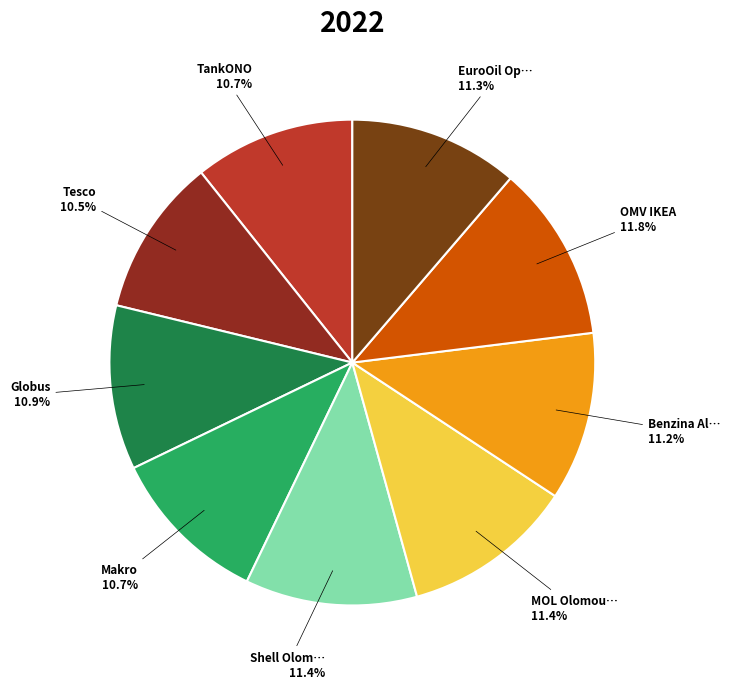

Count the number of slices in the pie.

9